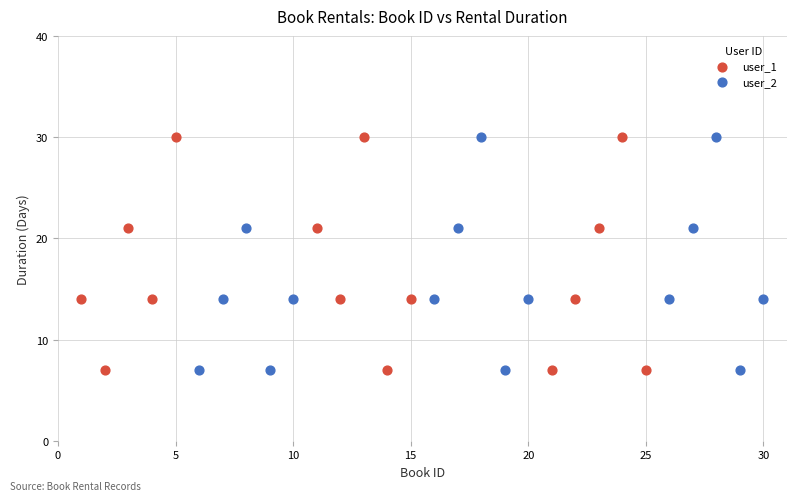

What are all the series names shown in the legend?

user_1, user_2